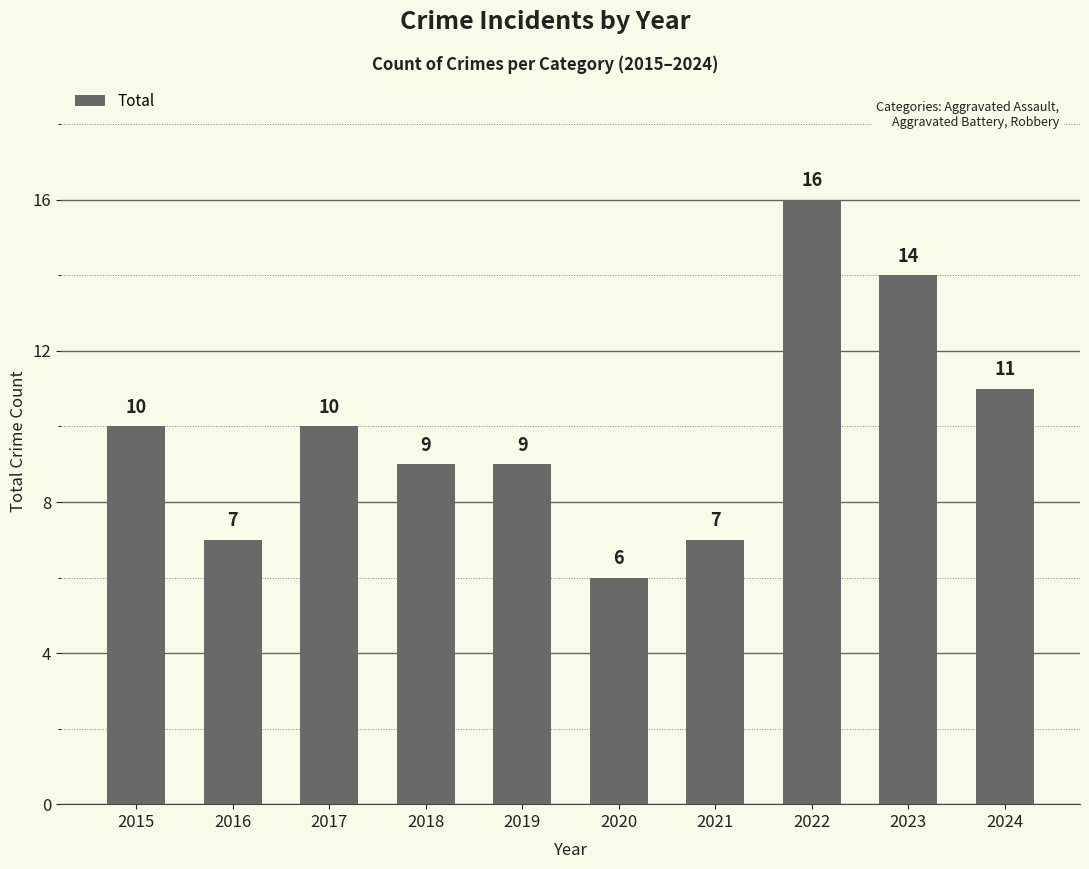

What is the minimum value shown in the chart?

6